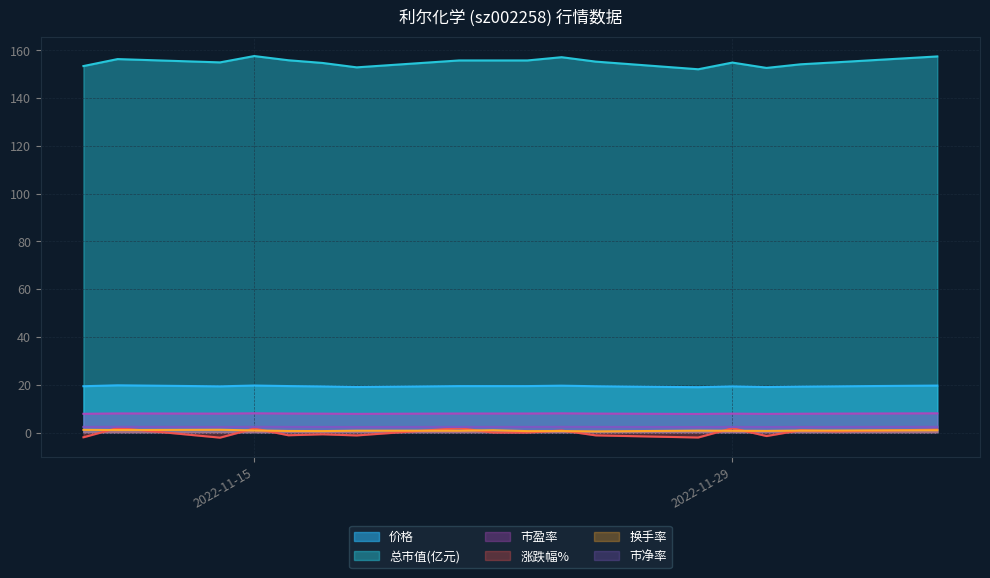

Which series has the largest total across all categories?

总市值(亿元)